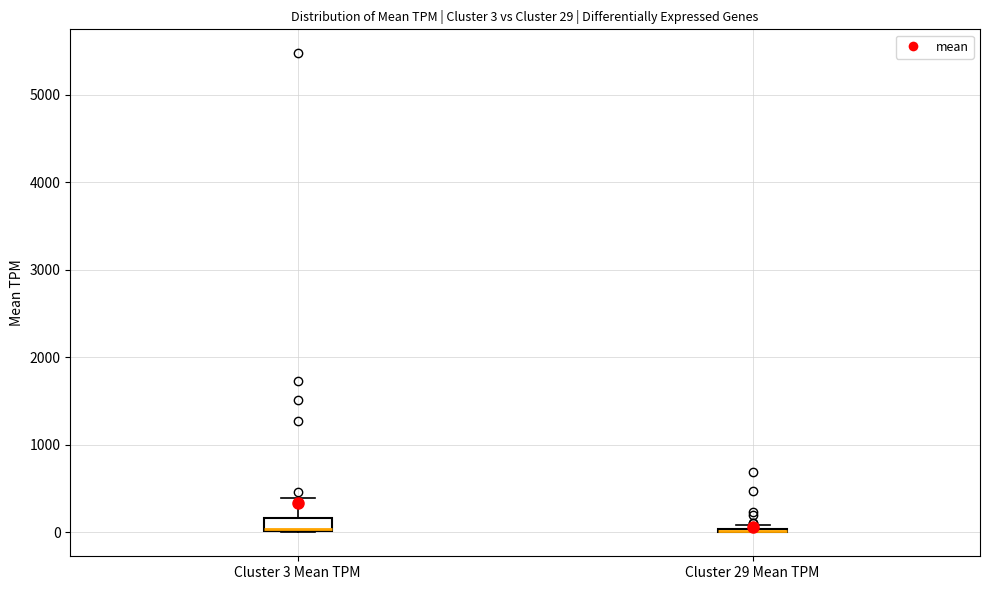

Which box is the tallest, from its lower edge to its upper edge?

Cluster 3 Mean TPM